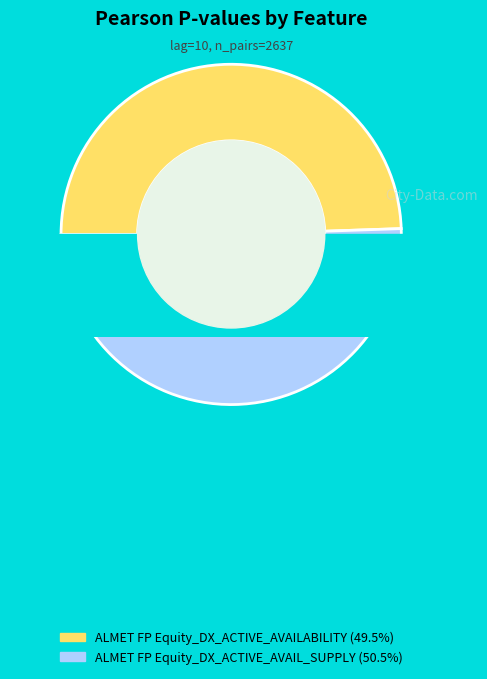

Which category has the smallest portion of the pie?

ALMET FP Equity_DX_ACTIVE_AVAILABILITY